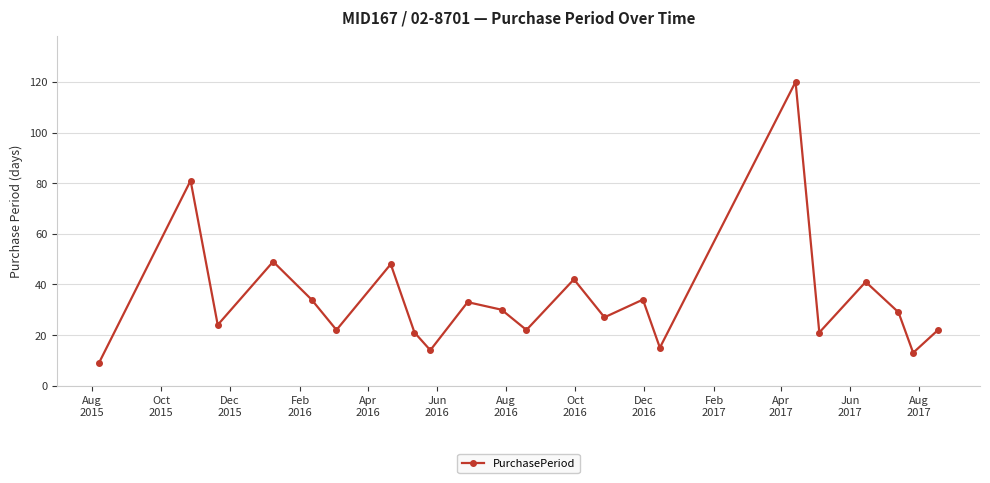

True or false: there are more than 0 points higher than both neighbors.

True